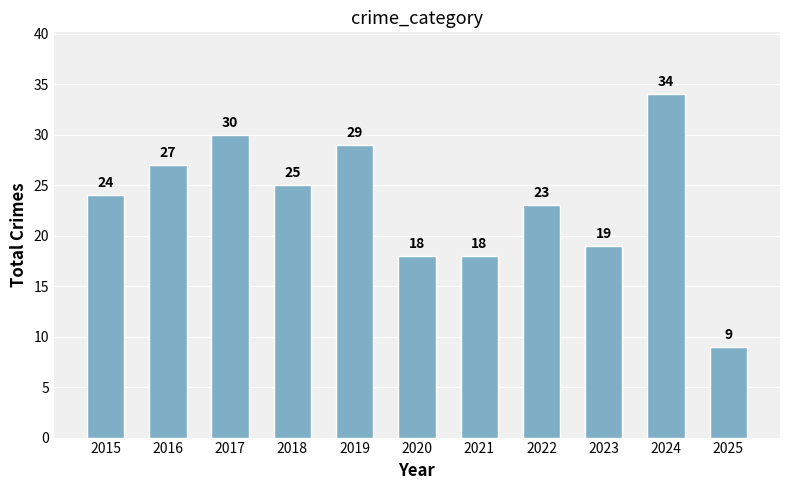

What is the maximum value shown in the chart?

34